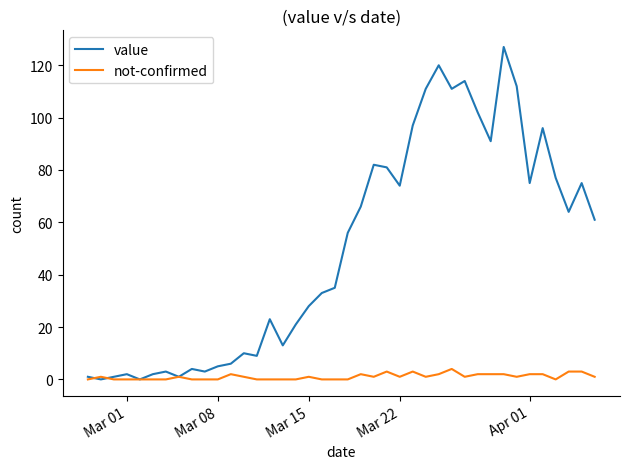

Which series ends up on top after the final intersection of not-confirmed and value?

value